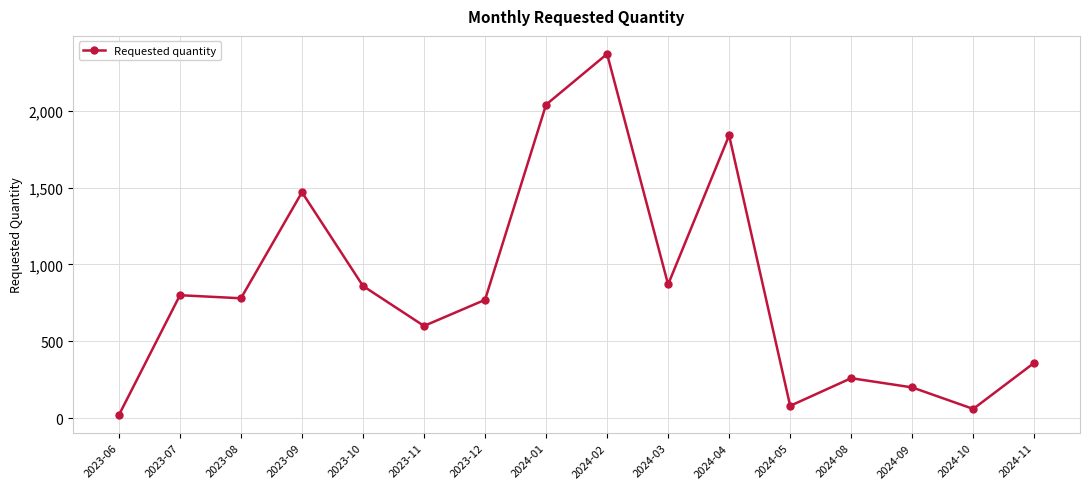

True or false: there are more than 0 points higher than both neighbors.

True